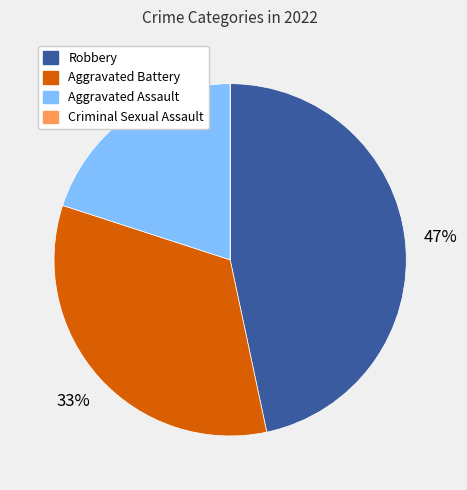

What percentage is the Aggravated Battery slice, to the nearest percent?

33%